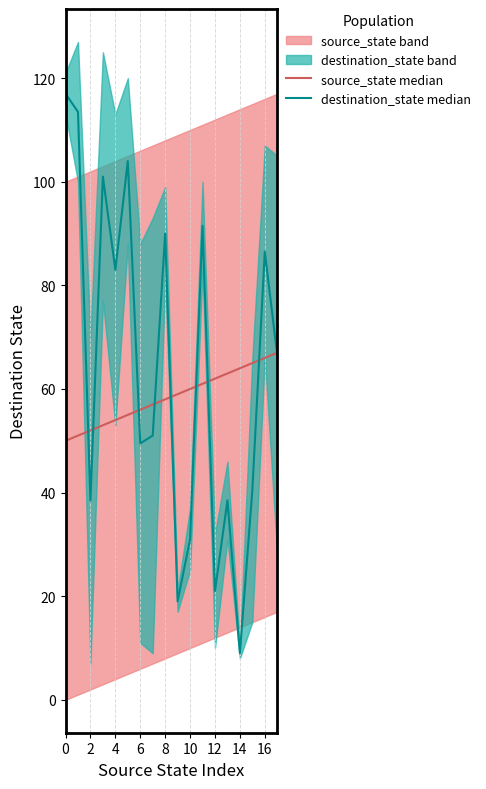

How many interior local peaks does the destination_state median series have?

6